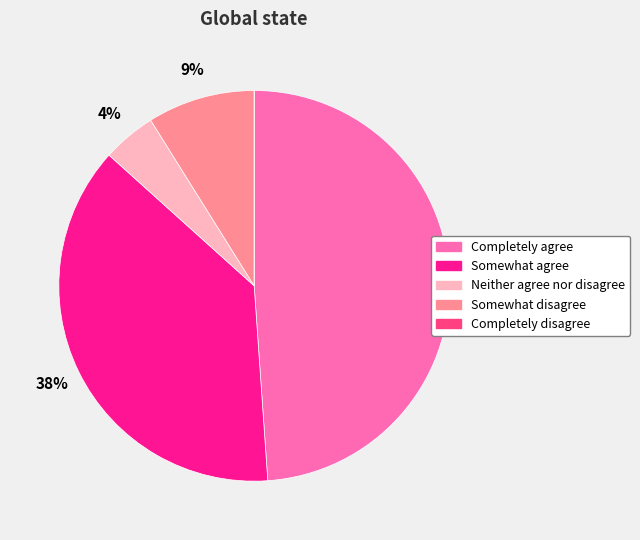

Is there a majority slice in this chart?

No